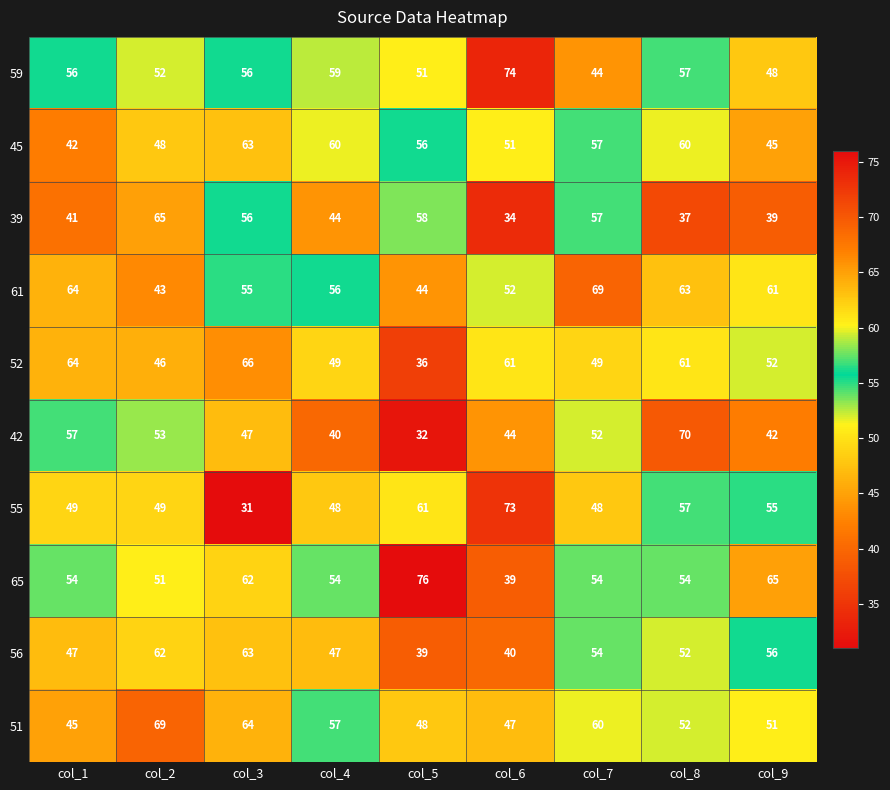

Is the value of 55 at col_9 greater than the value of 56 at col_1?

Yes